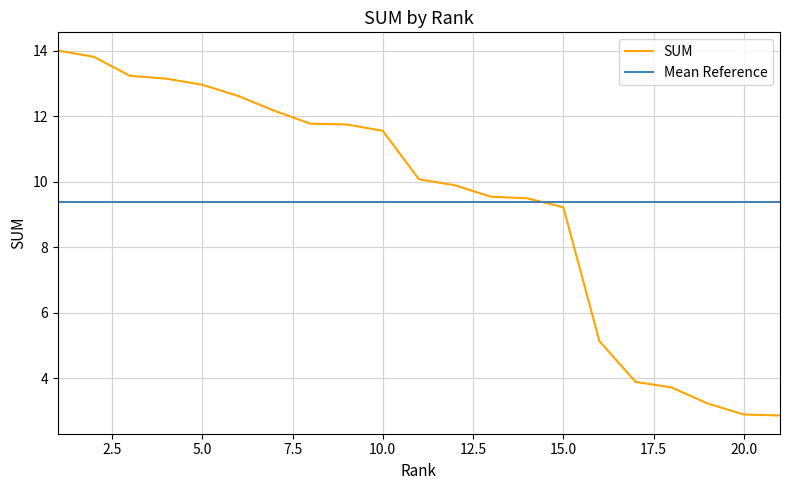

Reading left to right, list all the values displayed in this chart.

SUM: 14.0	13.8	13.2	13.2	13.0	12.6	12.2	11.8	11.8	11.6	10.1	9.9	9.5	9.5	9.2	5.1	3.9	3.7	3.2	2.9	2.9
Mean Reference: 9.4	9.4	9.4	9.4	9.4	9.4	9.4	9.4	9.4	9.4	9.4	9.4	9.4	9.4	9.4	9.4	9.4	9.4	9.4	9.4	9.4